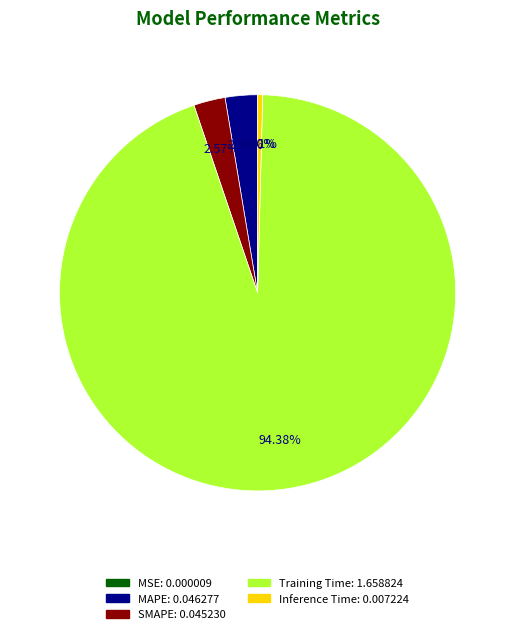

Is Inference Time the majority of the pie?

No